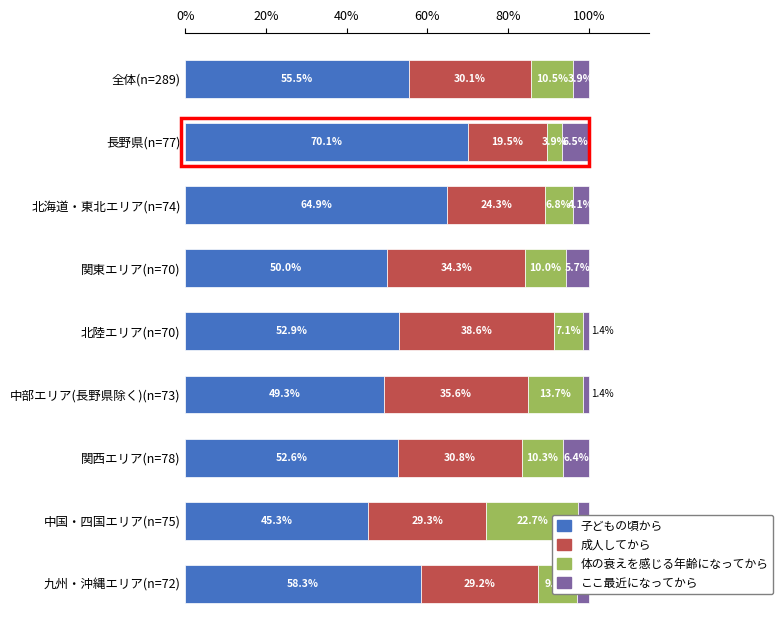

How many data points in 体の衰えを感じる年齢になってから are above 10?

4